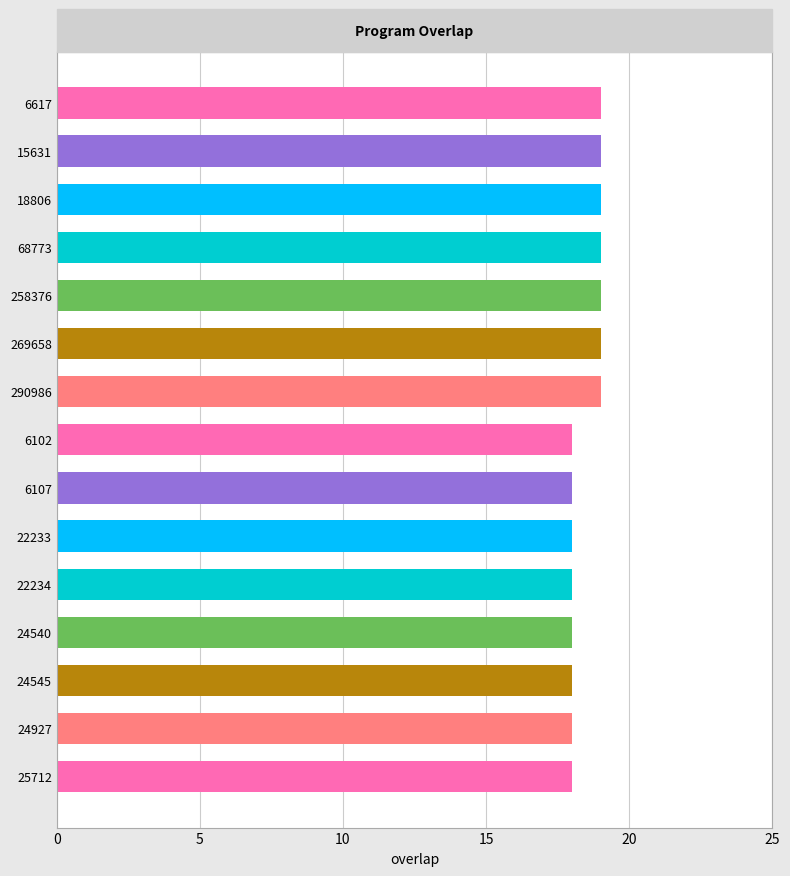

What is the label of the 4th bar from the bottom?

24540